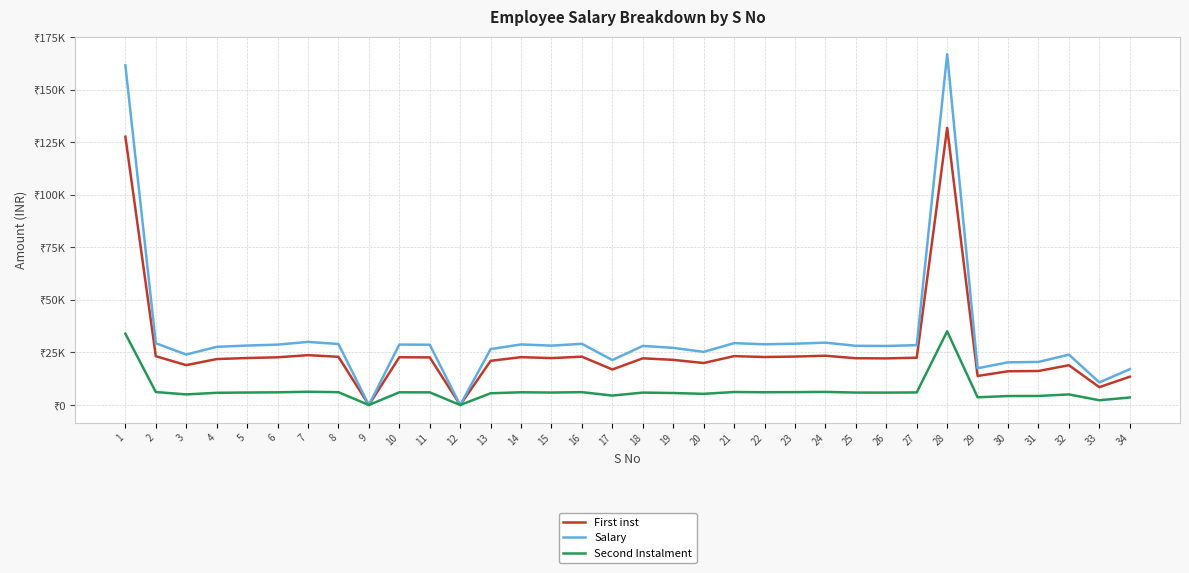

True or false: First inst has more than 1 points higher than both neighbors.

True